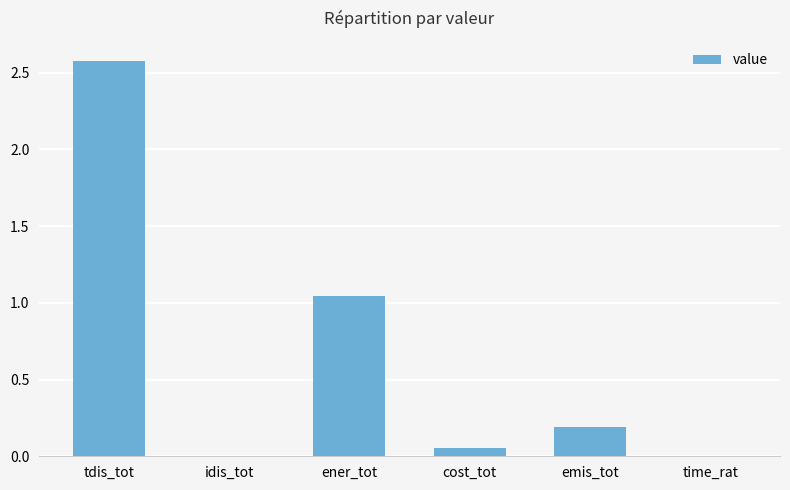

True or false: the data shows 0.0 at time_rat.

True